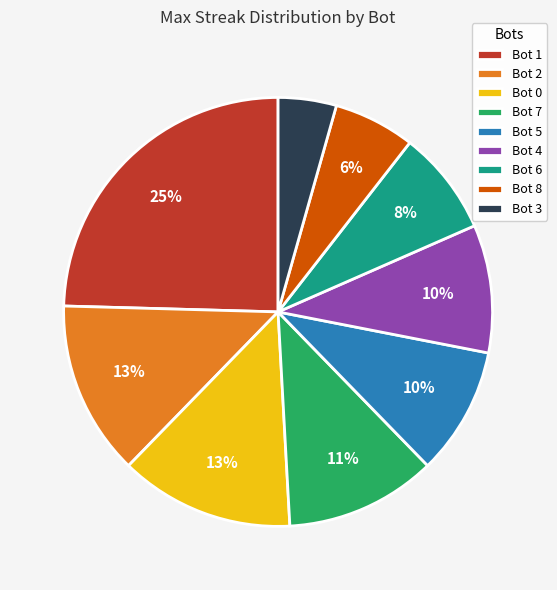

To the nearest percent, what is the combined percentage of Bot 1 and Bot 7?

36%